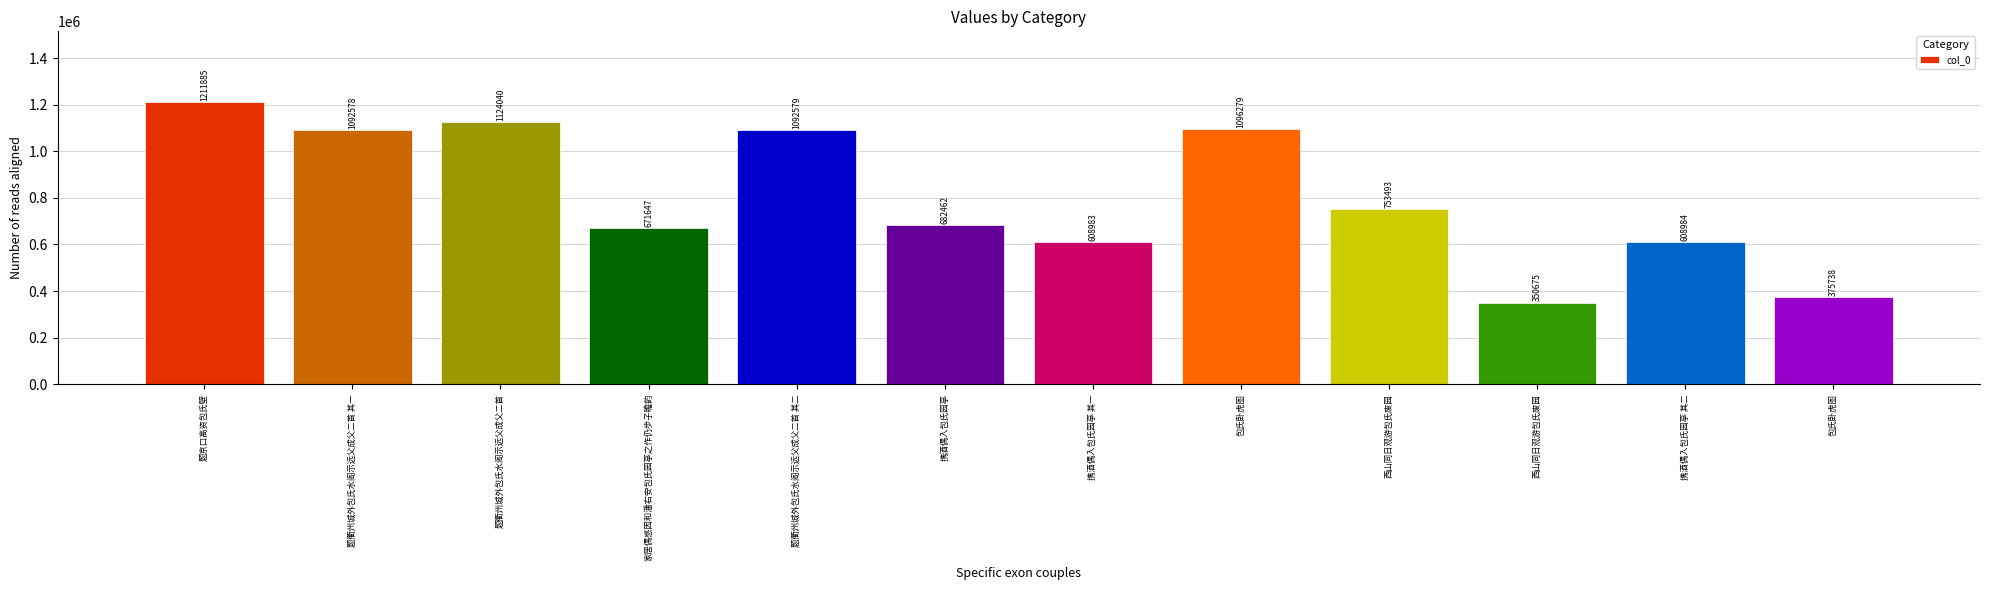

How many bars are there in total?

12